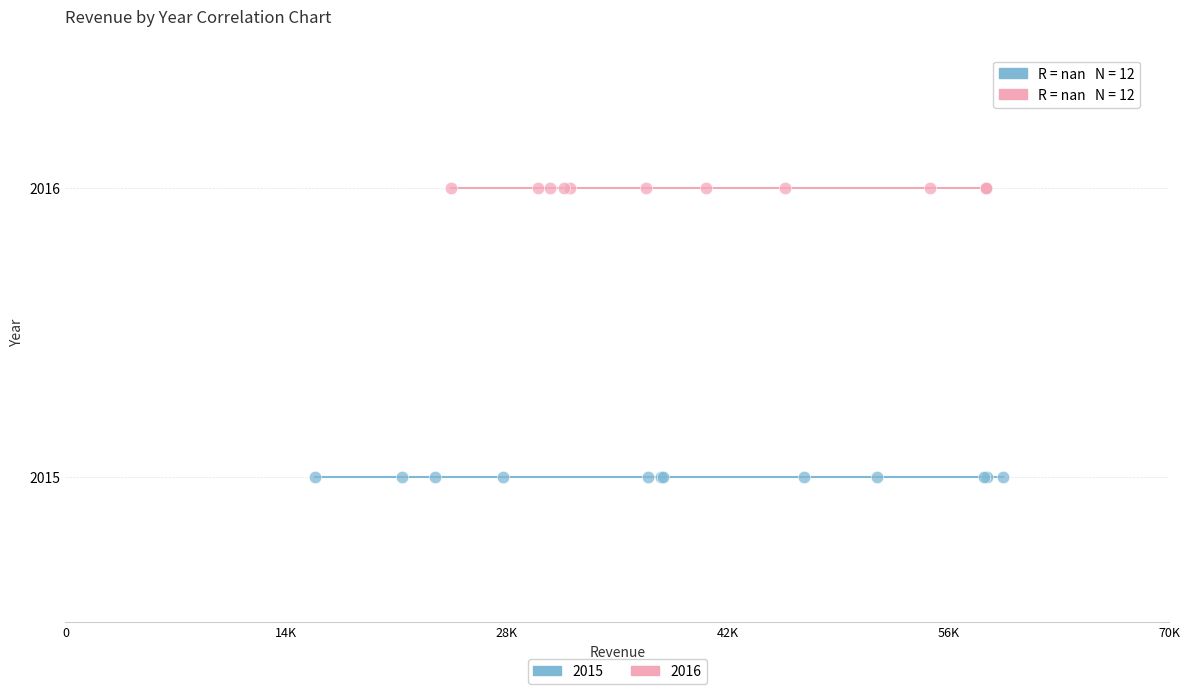

Which series contains the lowest Y value?

2015